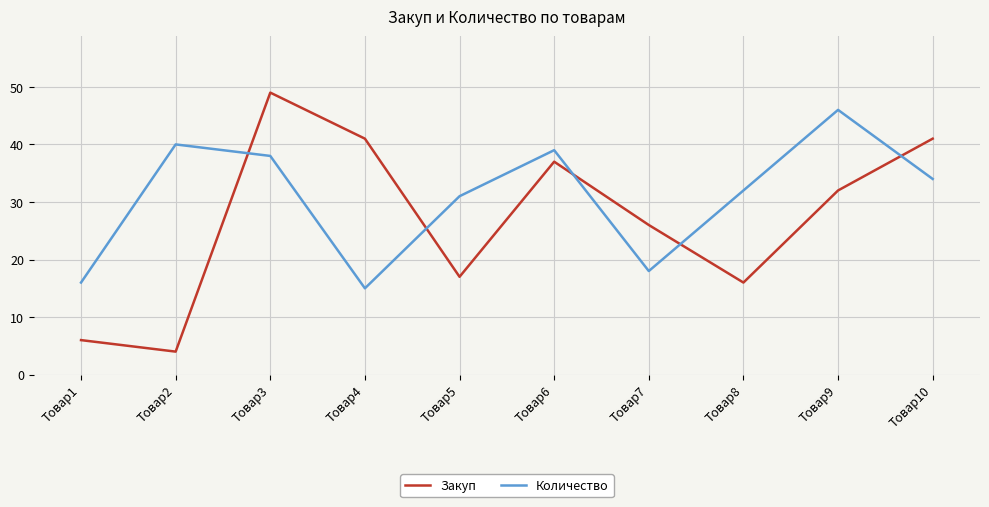

What is the lowest value of the Закуп series?

4